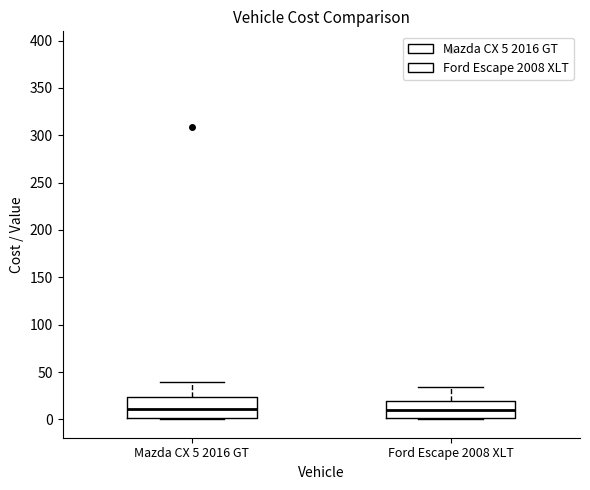

Where is the lower edge of the box for Mazda CX 5 2016 GT on the y-axis? The values are not printed on the chart, so give them approximately, as read against the axis.

0